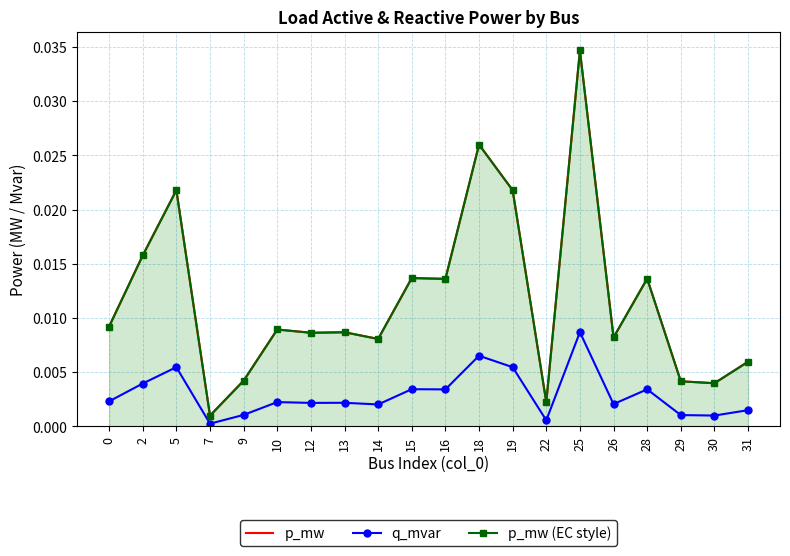

At 16, list the series in order from smallest to largest.

q_mvar, p_mw, p_mw (EC style)